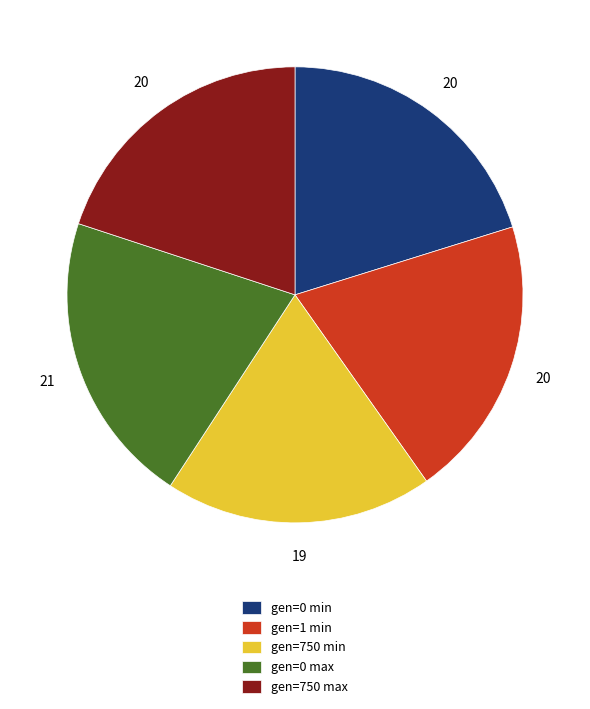

What is the ratio of the value at gen=0 min to the value at gen=750 min?

1.1